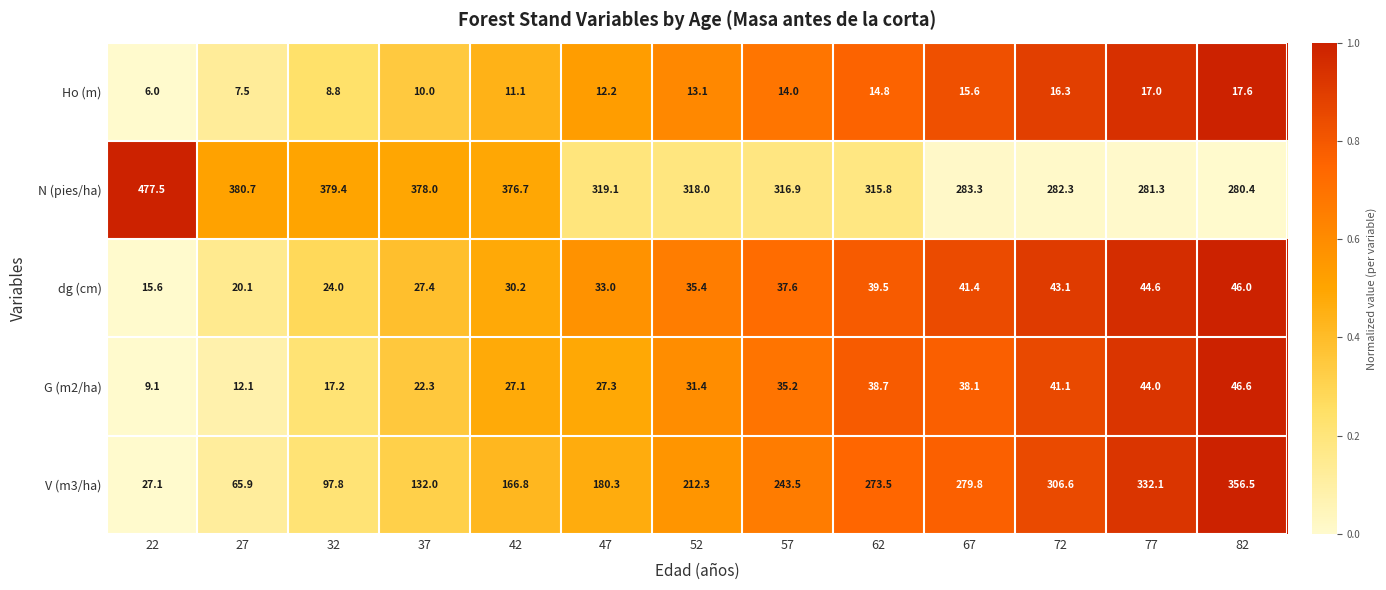

What is the difference between the N (pies/ha) values at 32 and 77?

98.1